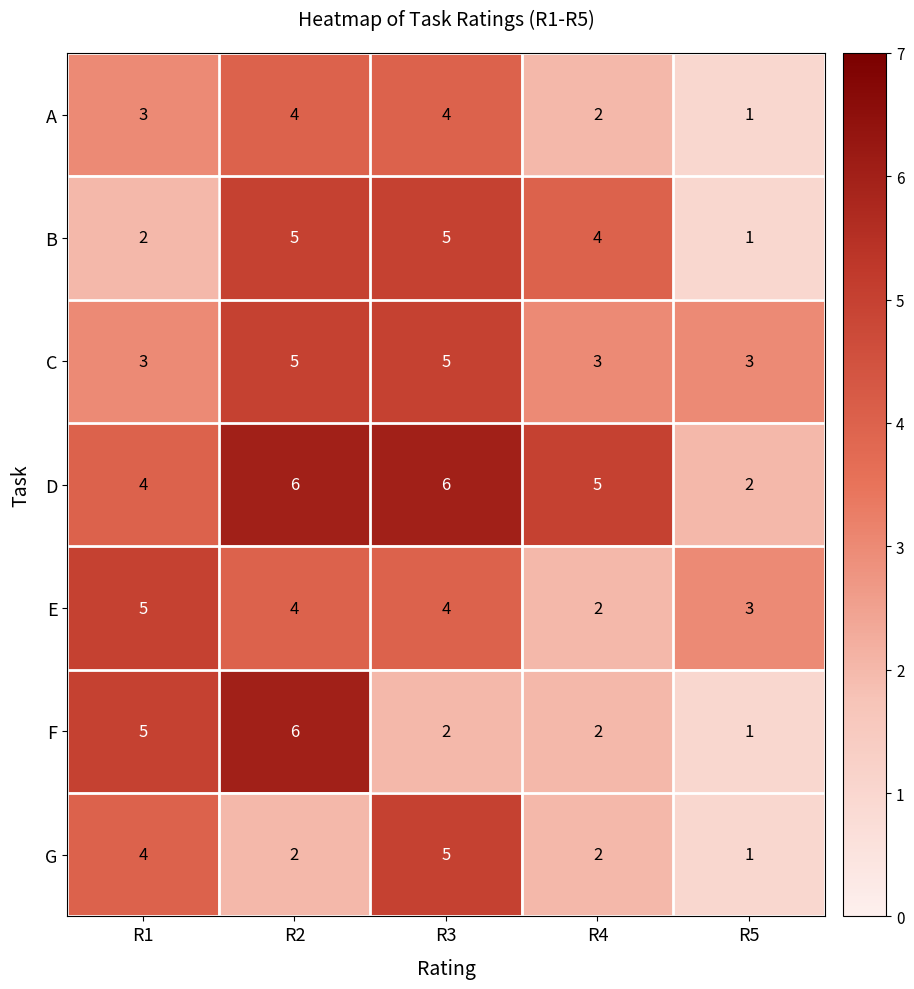

The D series shows 6 at R2. True or false?

True